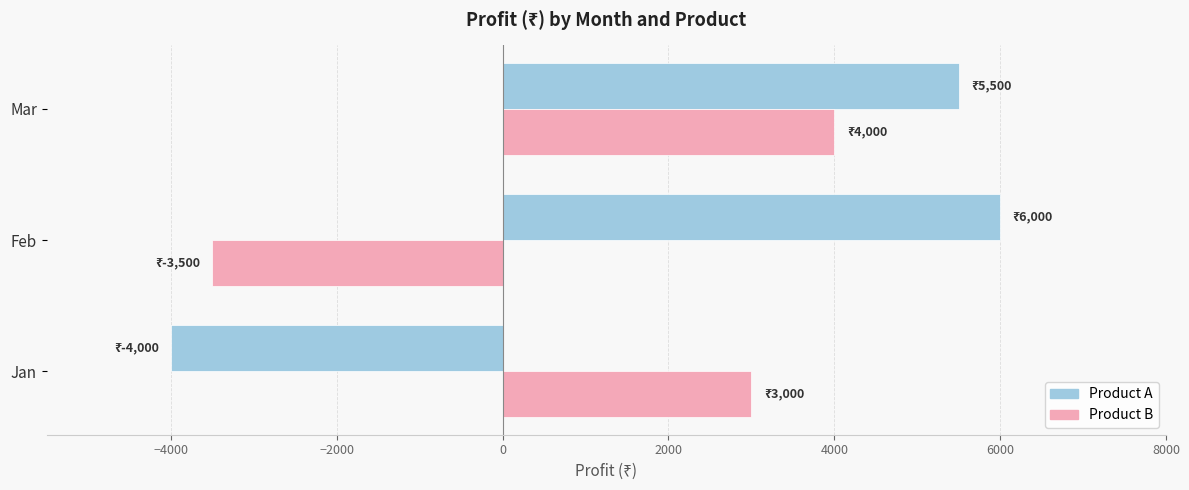

At which category does the chart reach its peak across all series?

Feb